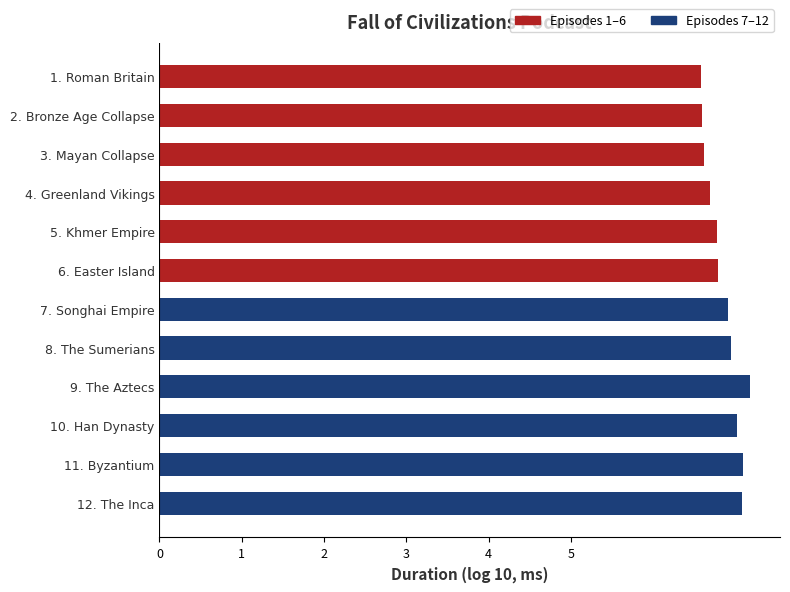

Does the chart contain stacked bars?

No